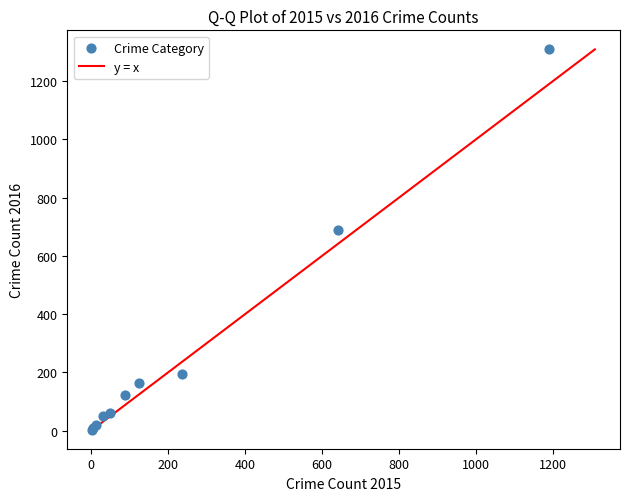

What Y value in the scatter plot is closest to 656?

689